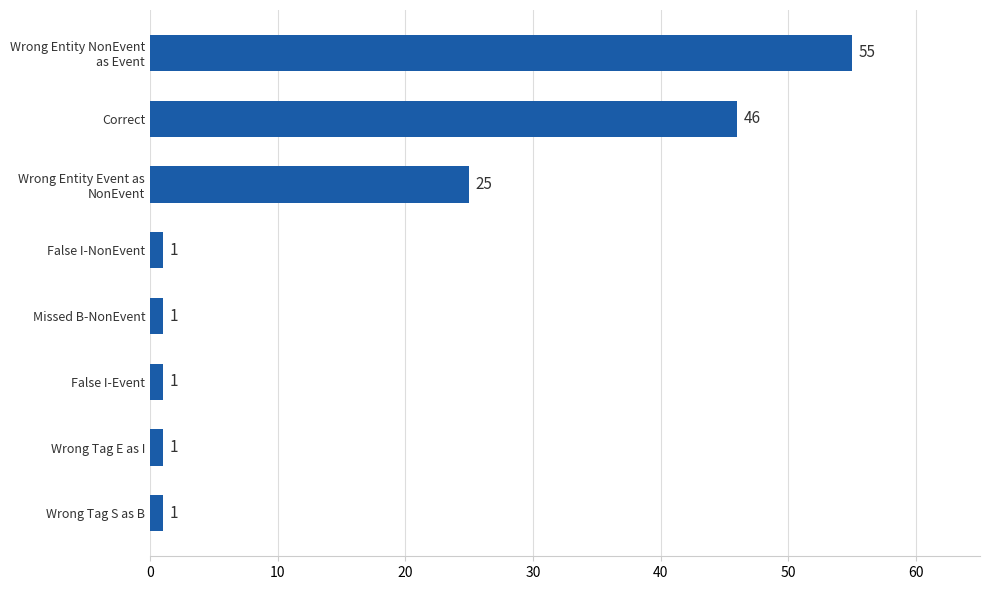

The chart shows a value of 1 at Wrong Tag E as I. True or false?

True